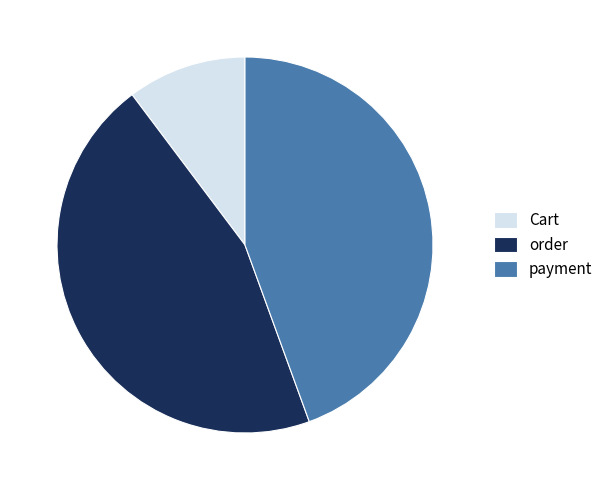

Rank the categories by value from highest to lowest.

order, payment, Cart